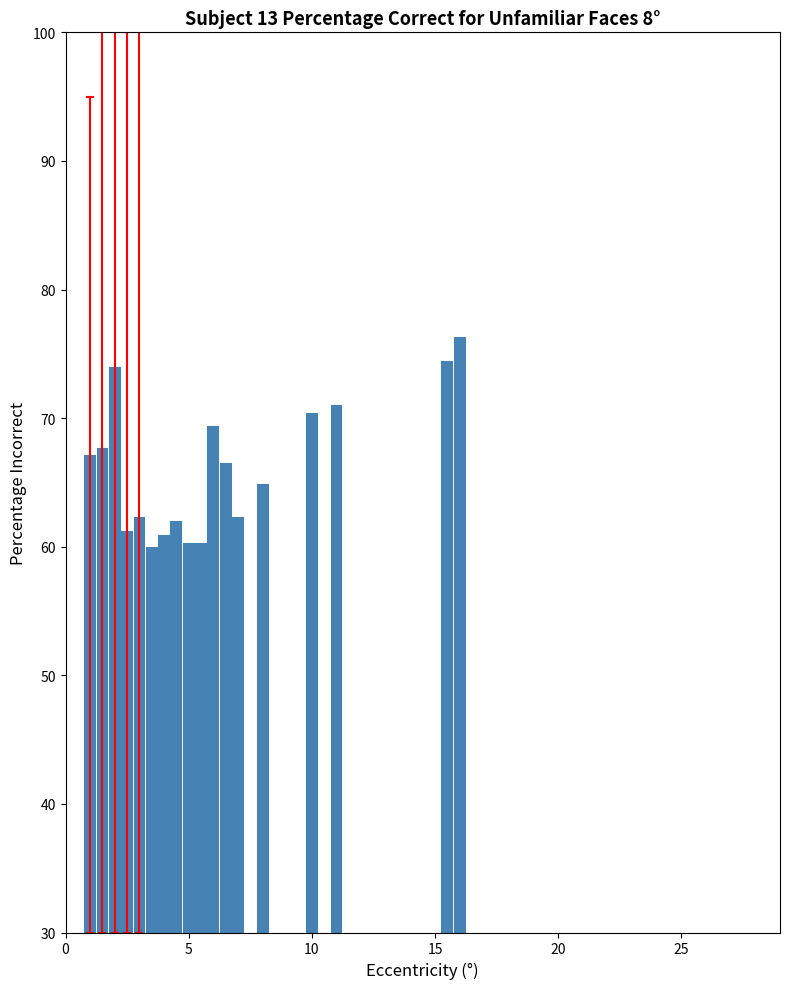

True or false: the data shows 66.6 at 17.

False